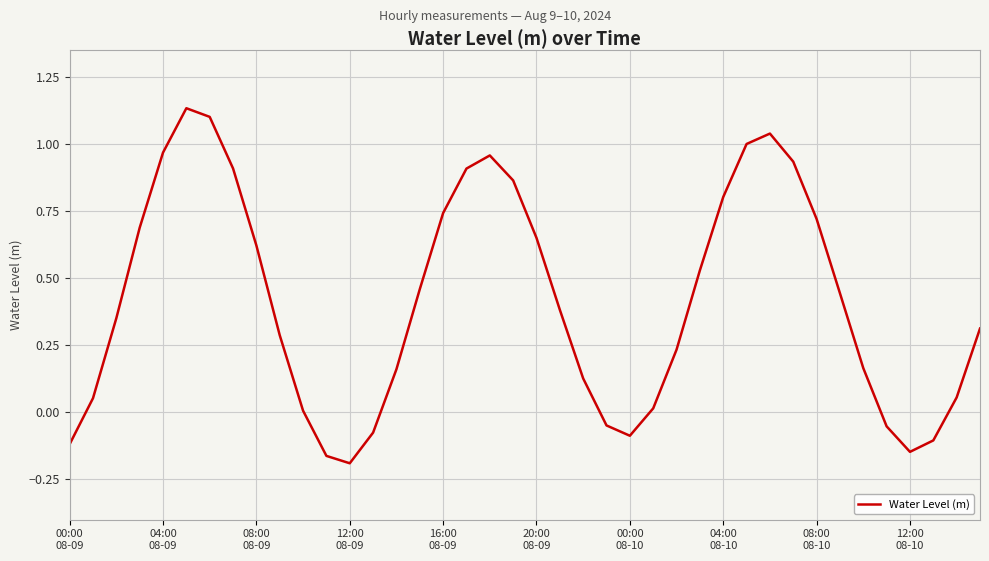

Is this an area chart (filled region under the line)?

No